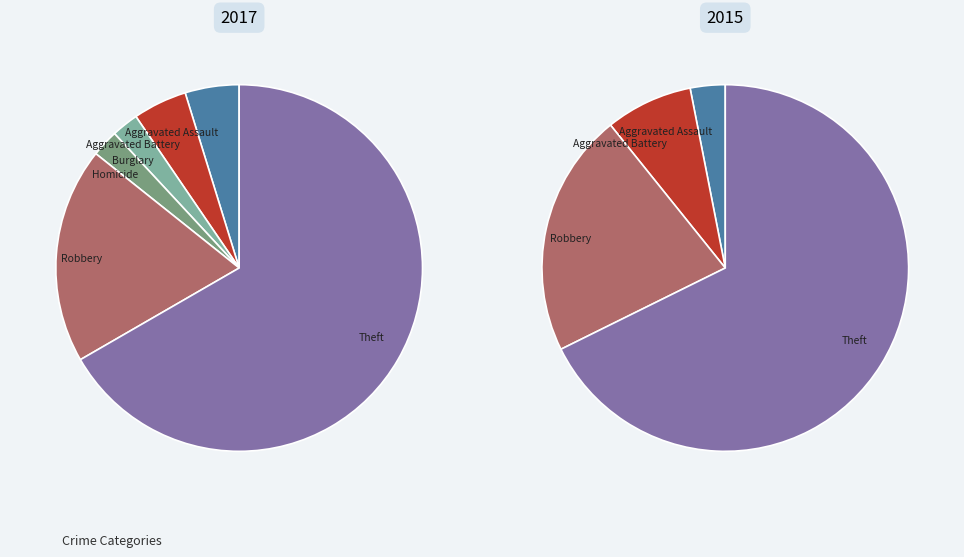

Rank the categories by value from lowest to highest.

Criminal Sexual Assault, Burglary, Homicide, Aggravated Assault, Aggravated Battery, Robbery, Theft